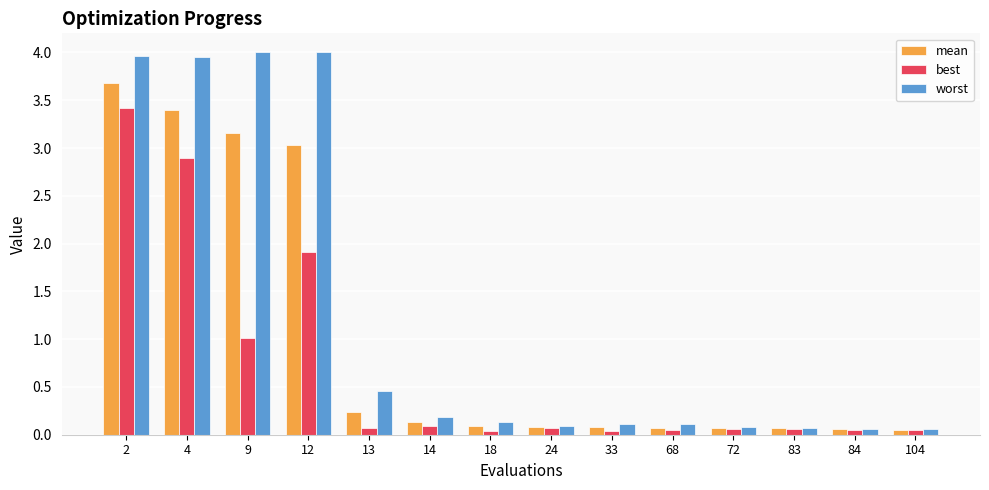

Where is worst nearest to the value 2?

13